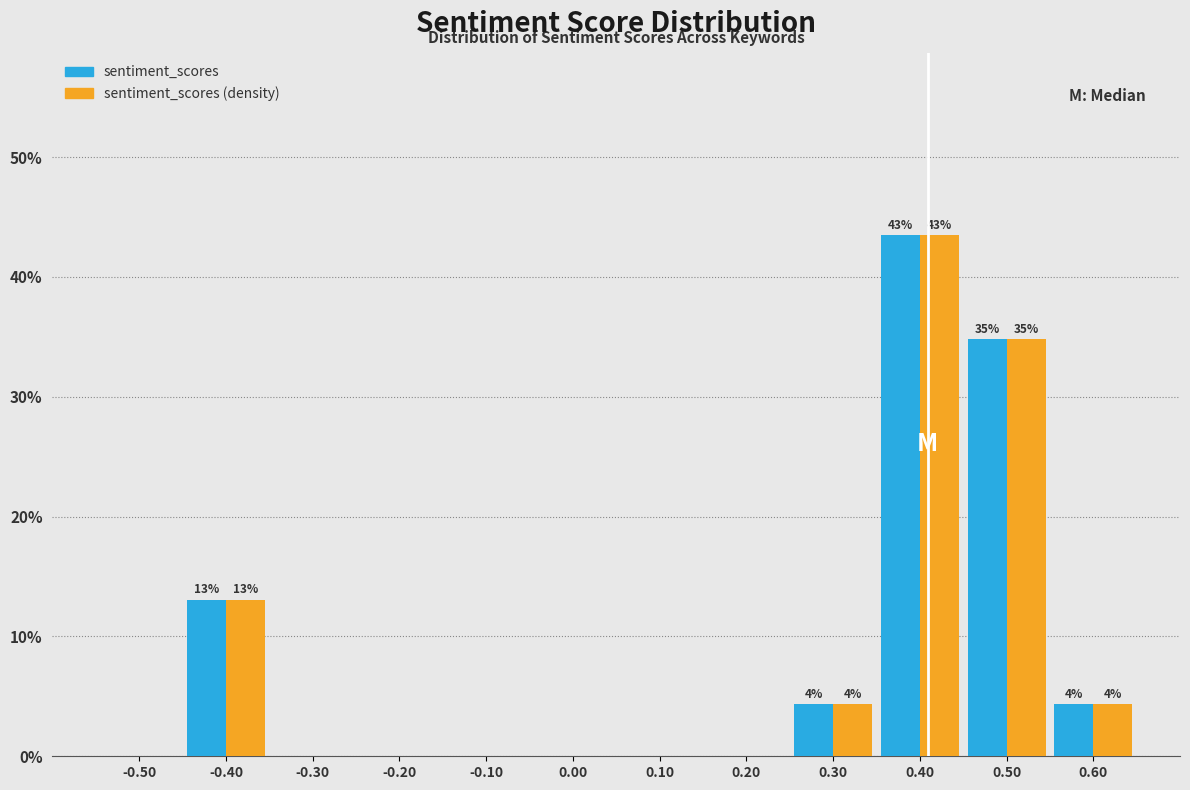

In the sentiment_scores (density) series, which range on the x-axis has the tallest bar?

0.35 to 0.45